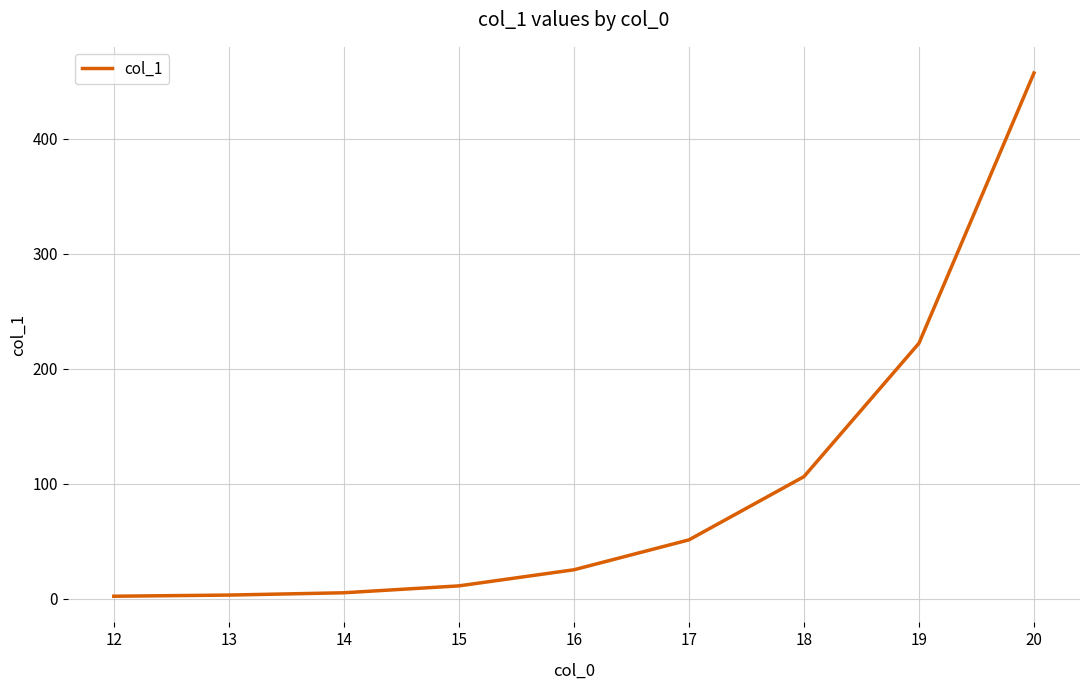

At which category does the chart reach its peak across all series?

20